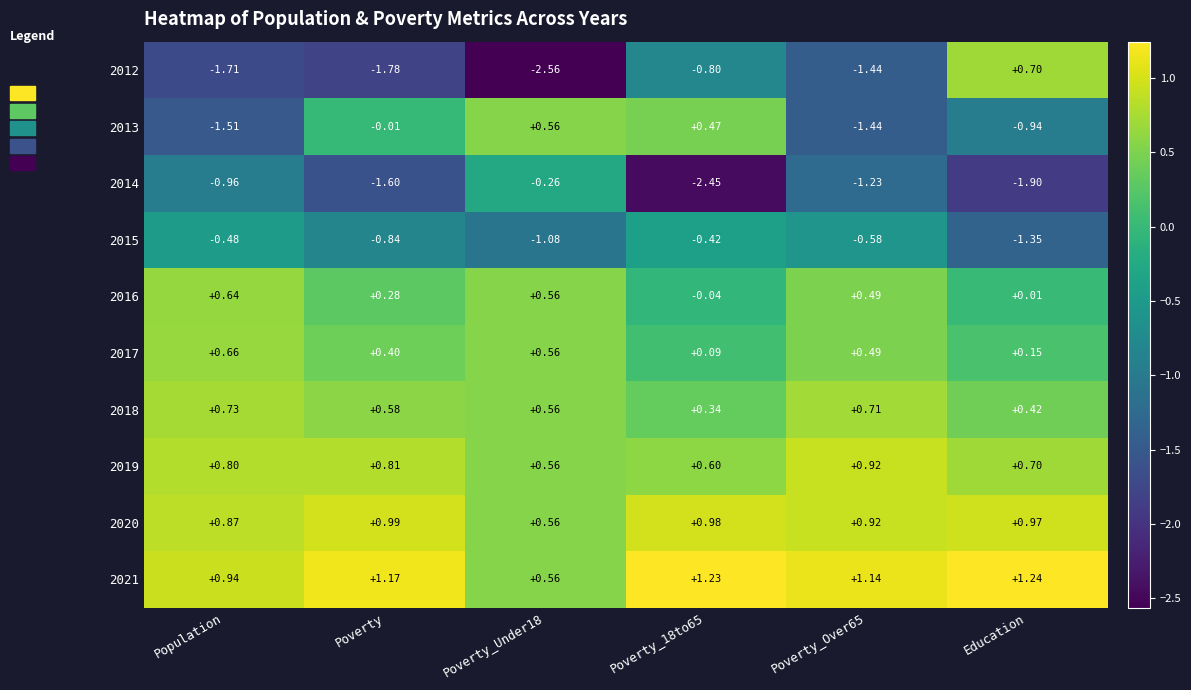

Which series has the largest range (max minus min)?

2012